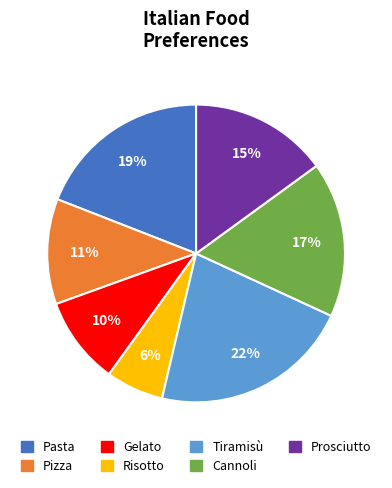

Is the sum of Gelato and Risotto greater than half?

No